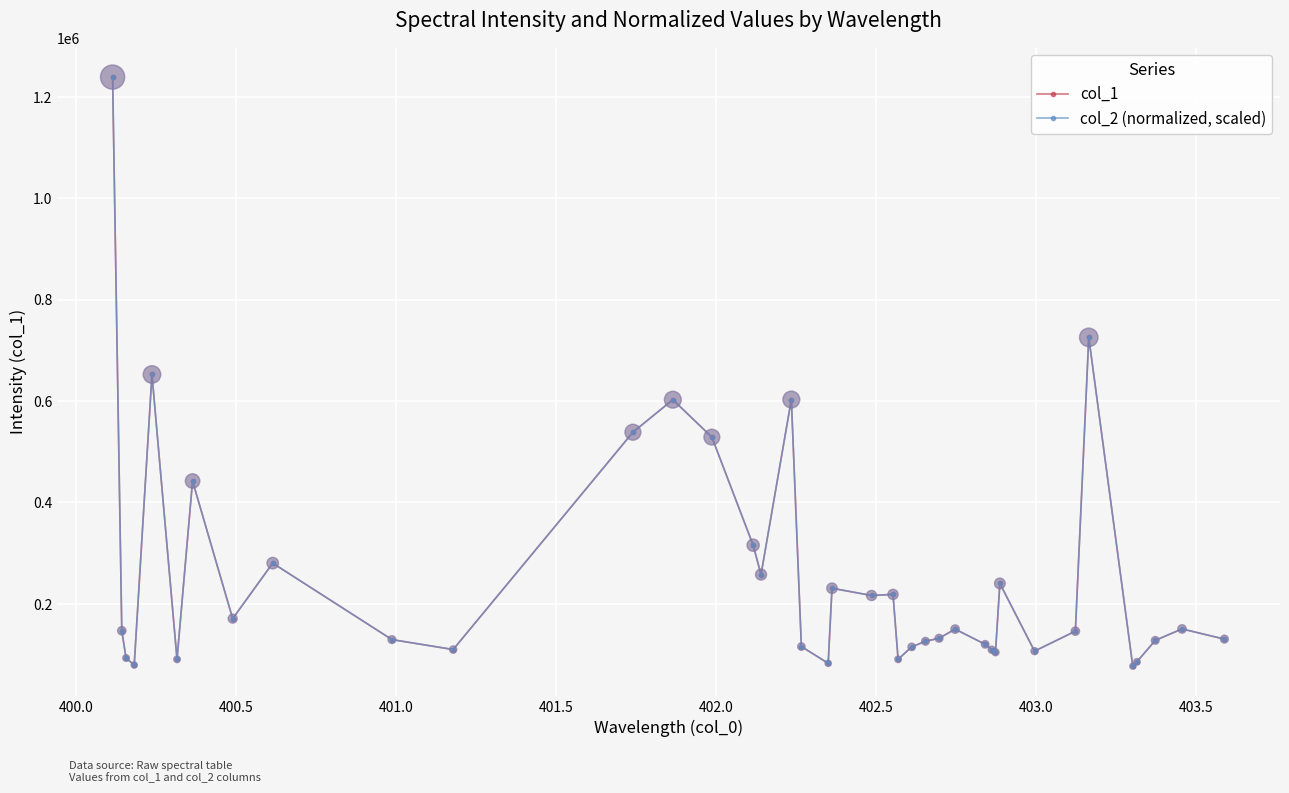

What is the value of the col_1 point at the 31st from the left?

240275.9